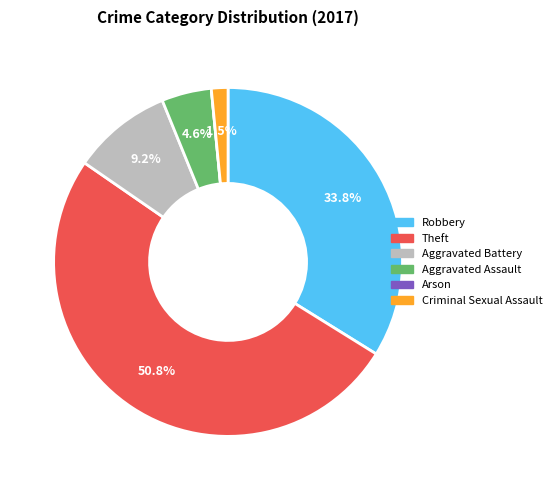

Does Robbery represent more than half of the total?

No